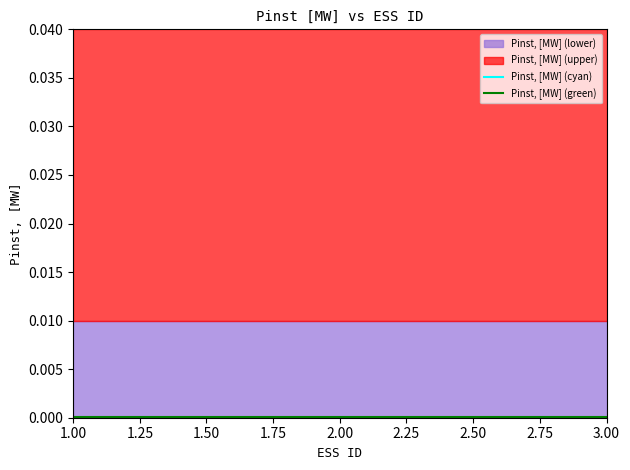

Which category has the lowest value across all series?

1.00